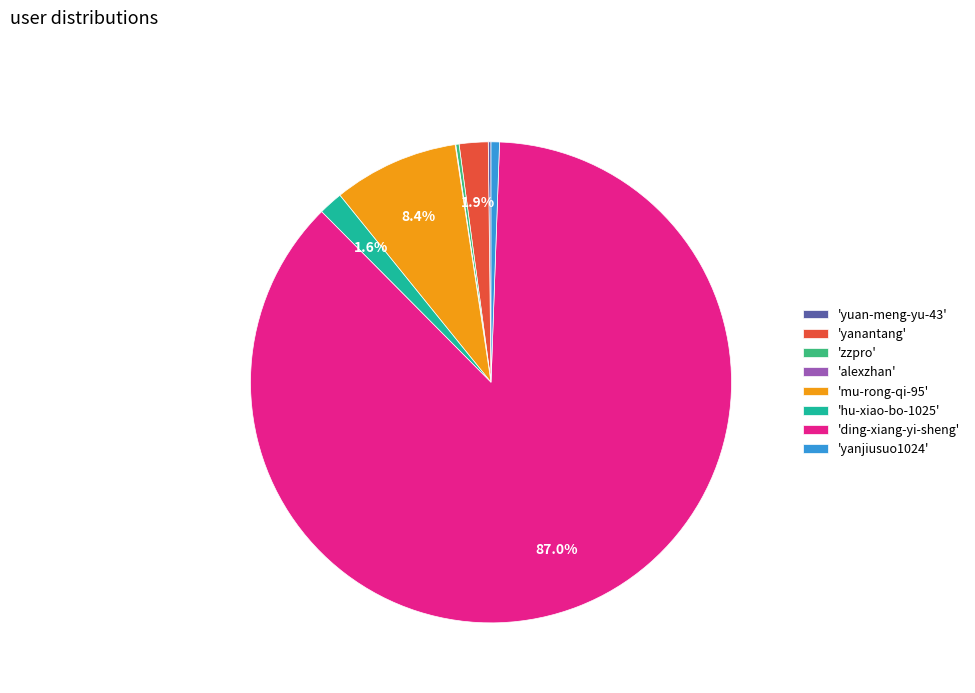

Which has a higher value, 'yanjiusuo1024' or 'hu-xiao-bo-1025'?

'hu-xiao-bo-1025'